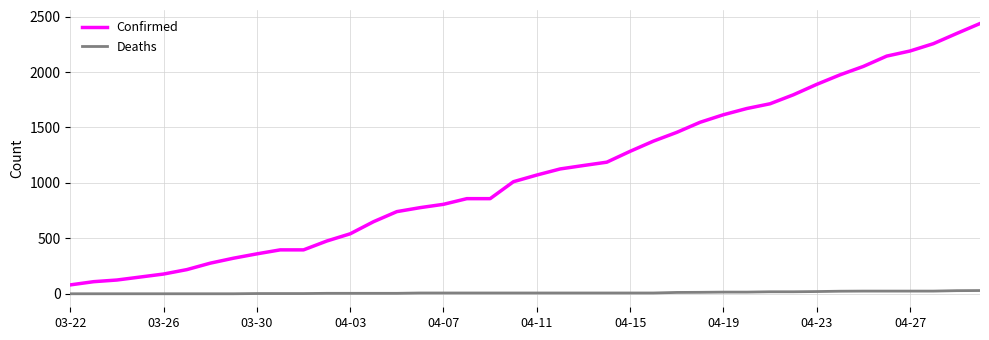

True or false: Confirmed and Deaths cross at least once.

False